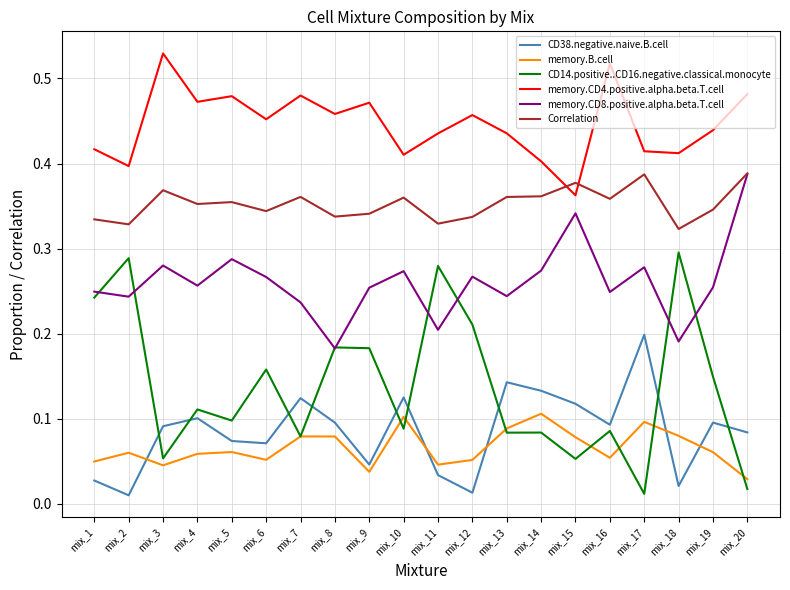

The Correlation series shows 0.4 at mix_16. True or false?

True